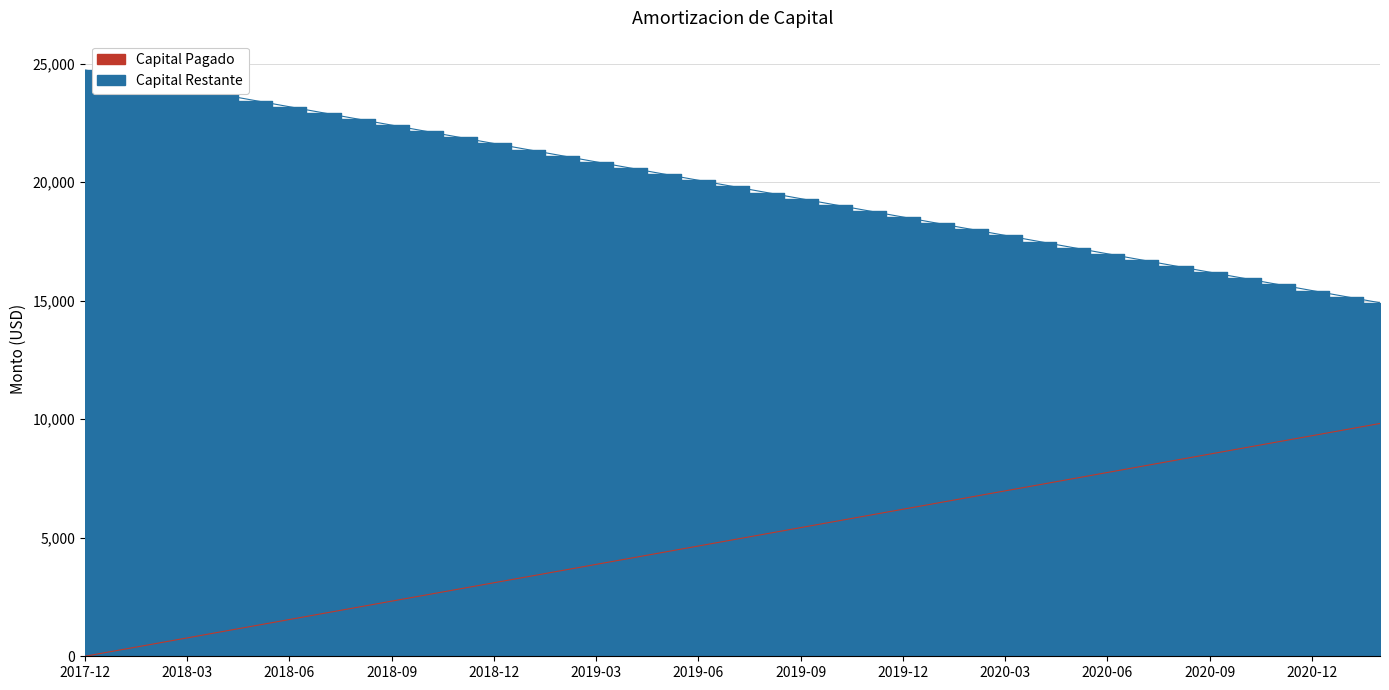

Does the chart have visible grid lines?

Yes